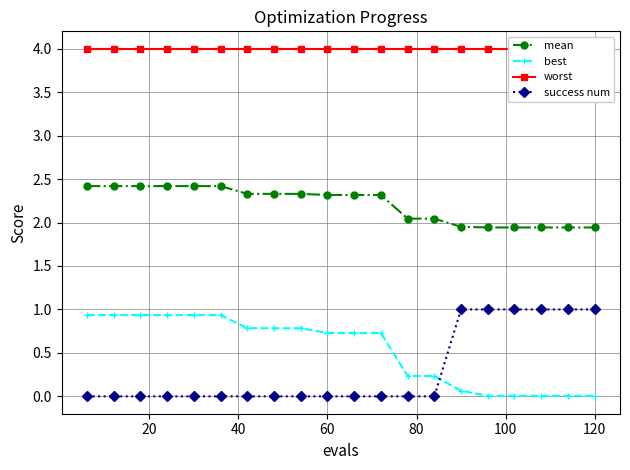

True or false: success num has a value of -0.5 at 120.

False